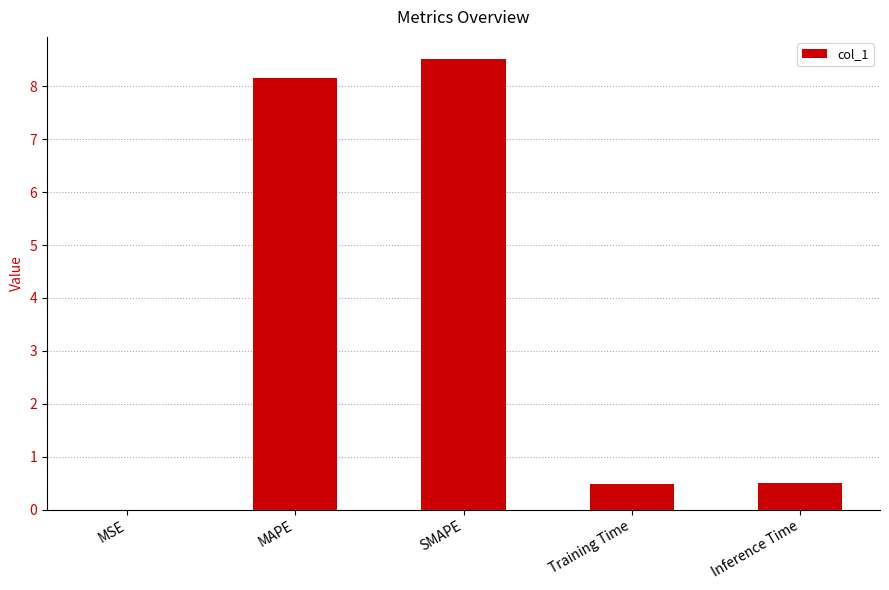

What is the difference between the values at MAPE and SMAPE?

0.3